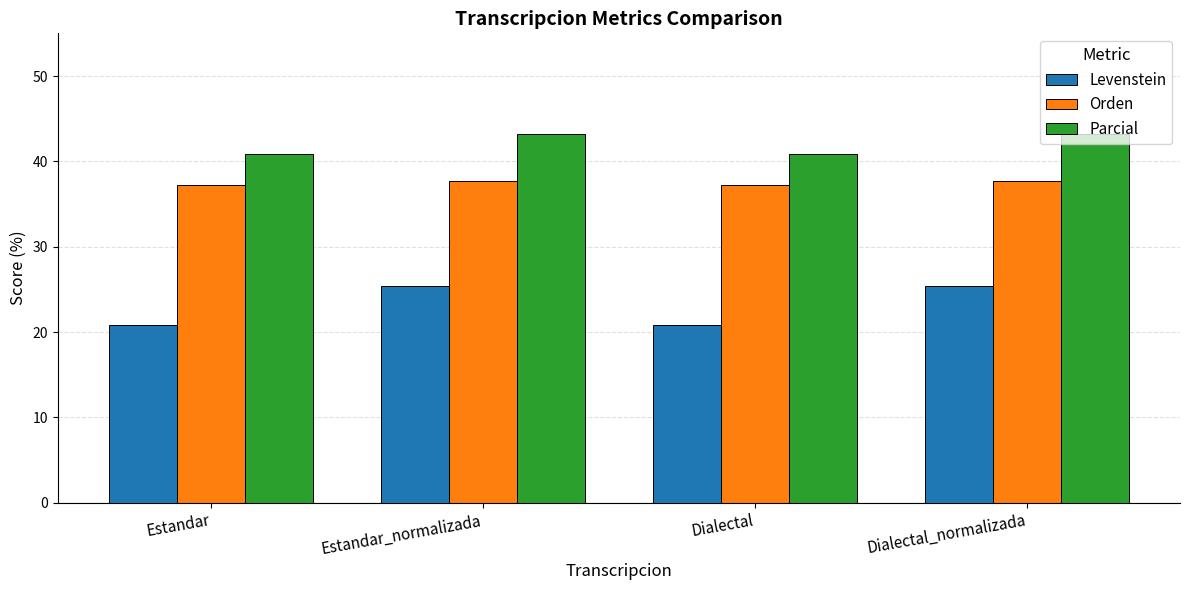

What is the spread (max minus min) of values at Dialectal?

20.1